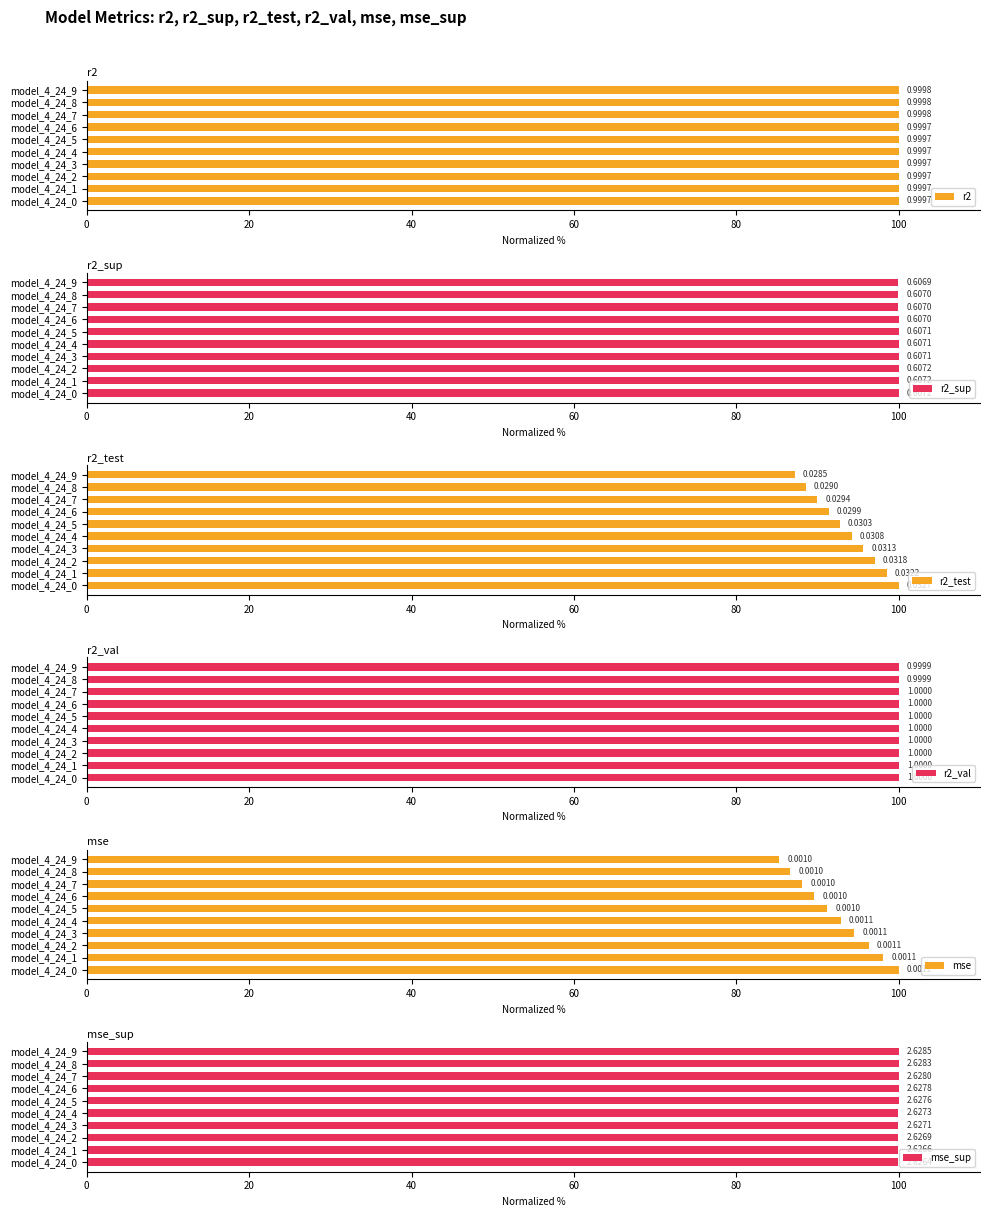

Which series has the largest range (max minus min)?

mse